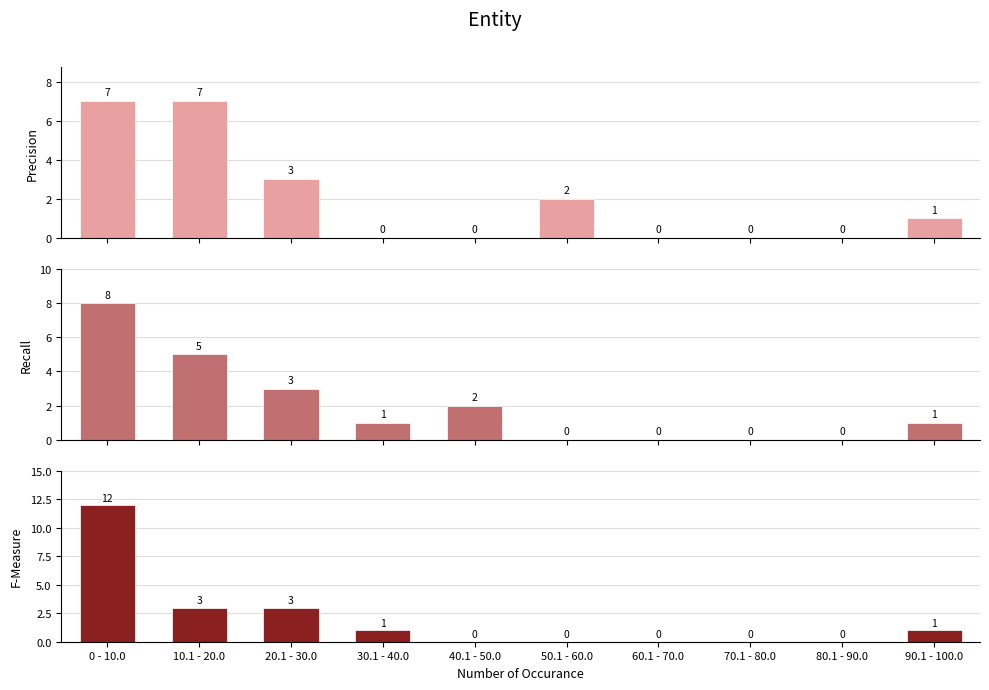

True or false: F-Measure has a value of 2 at 90.1 - 100.0.

False